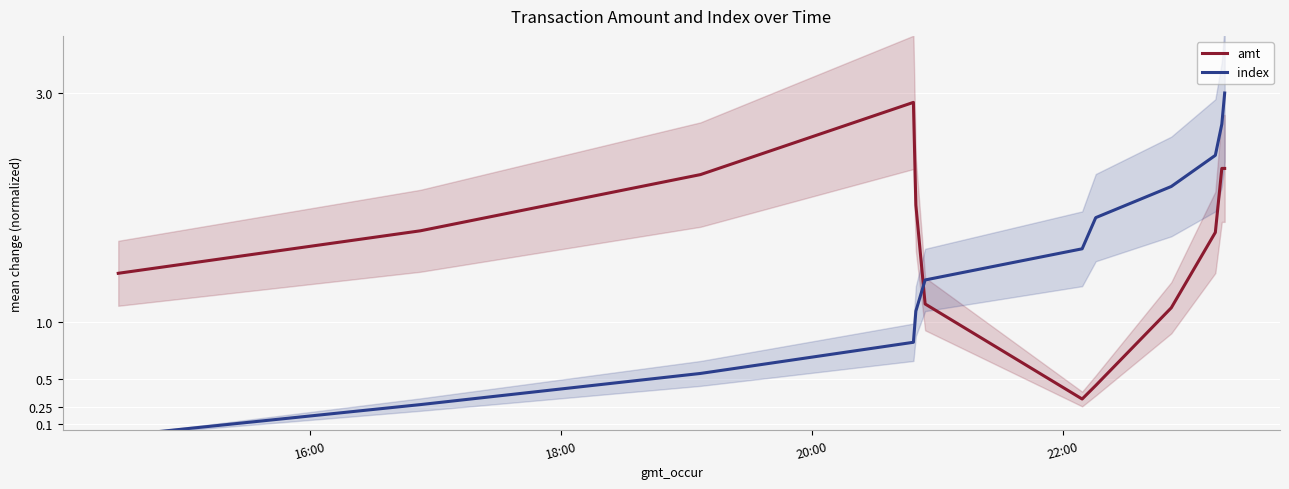

How many values in index are above zero?

11